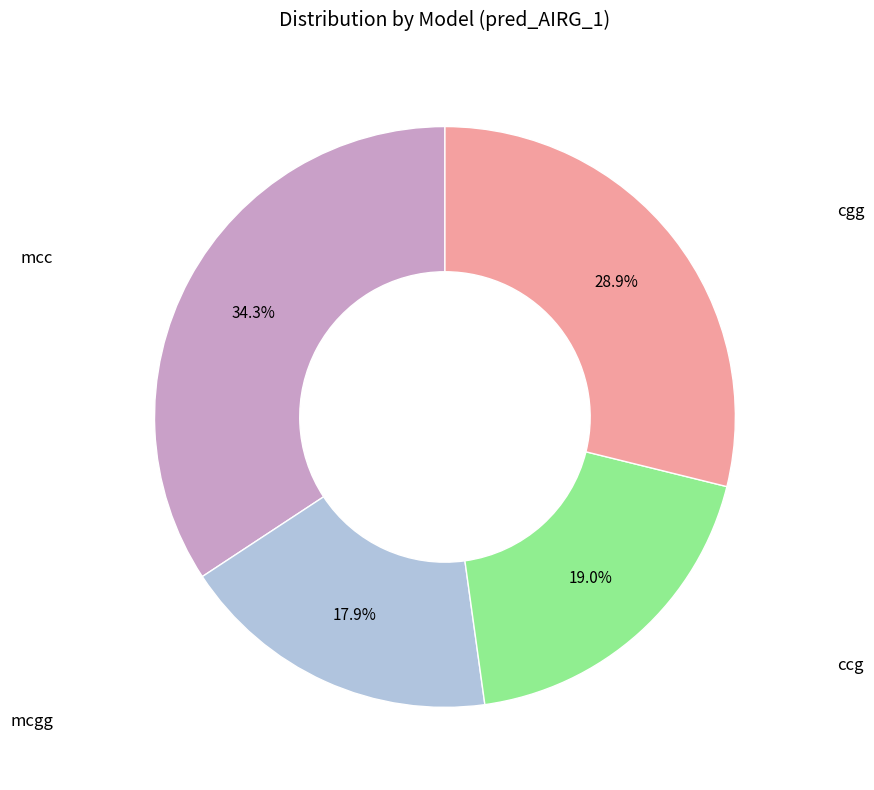

Does any single category account for the majority?

No